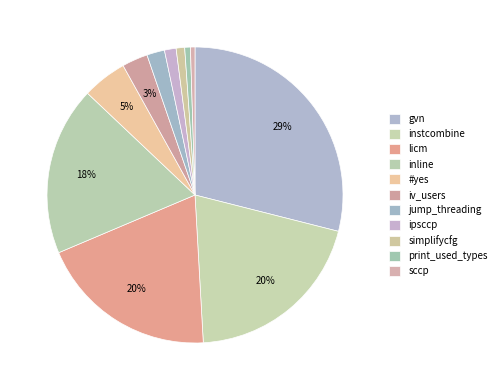

How many segments does this pie chart have?

11